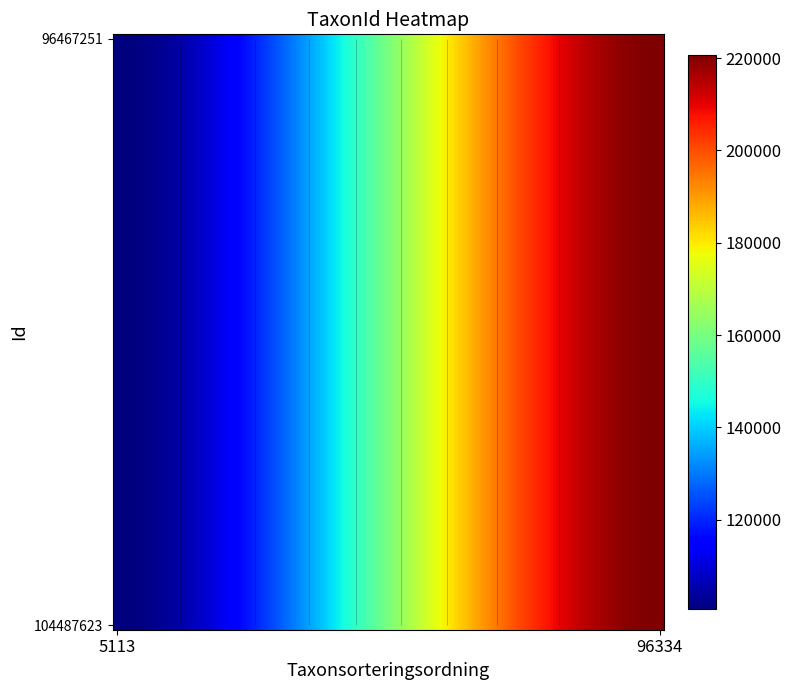

Which series changed the most between 0 and 1?

96467251